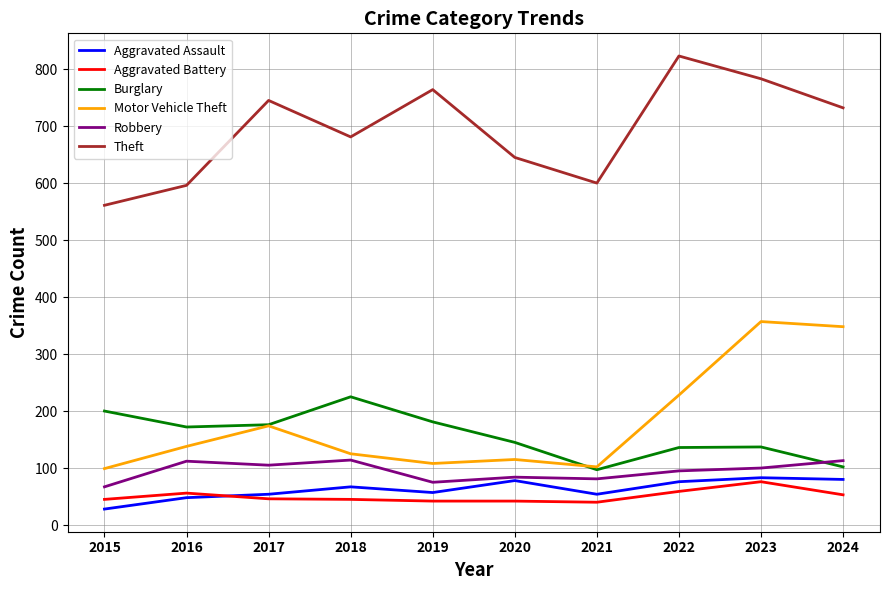

What value does the Motor Vehicle Theft series have at 2018?

125